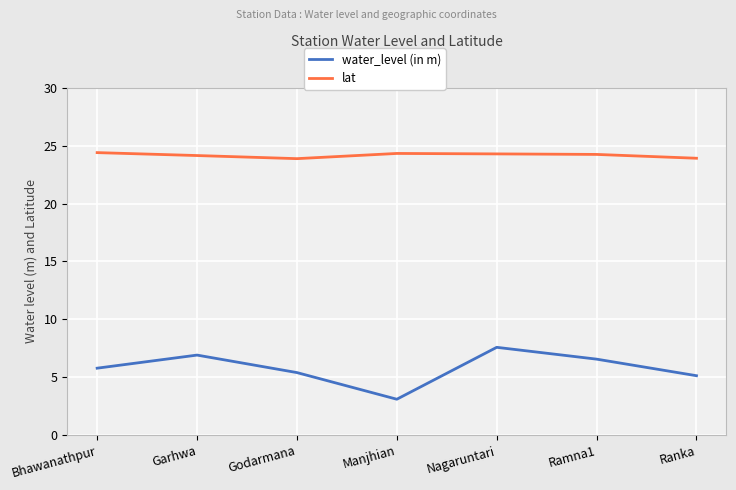

What is the greatest value displayed?

24.4